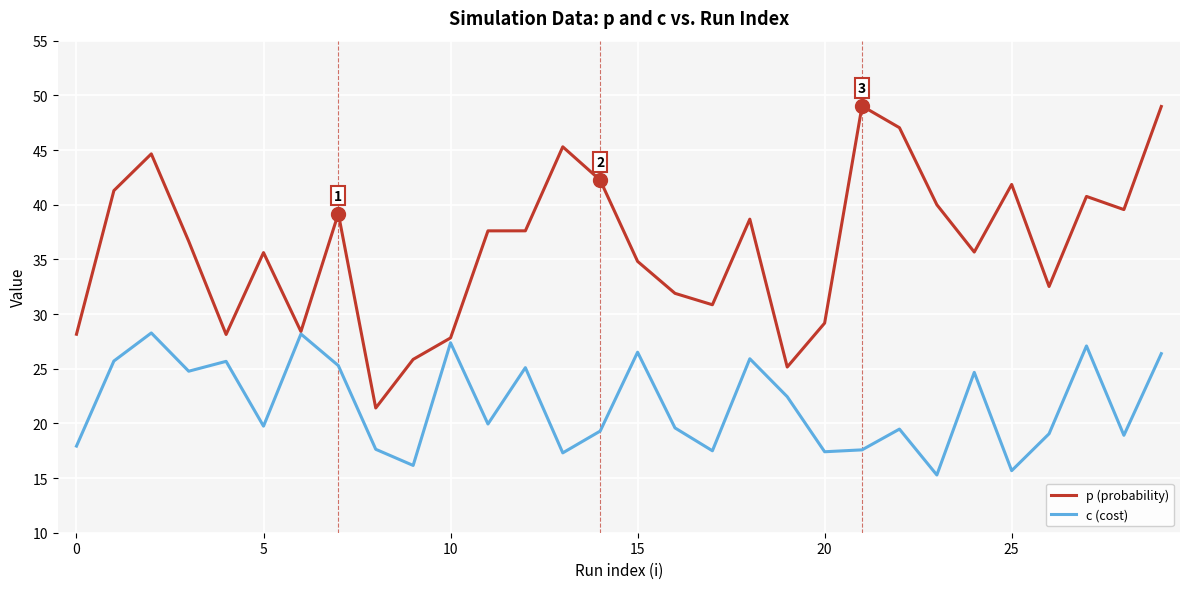

What is the smallest value displayed?

15.3